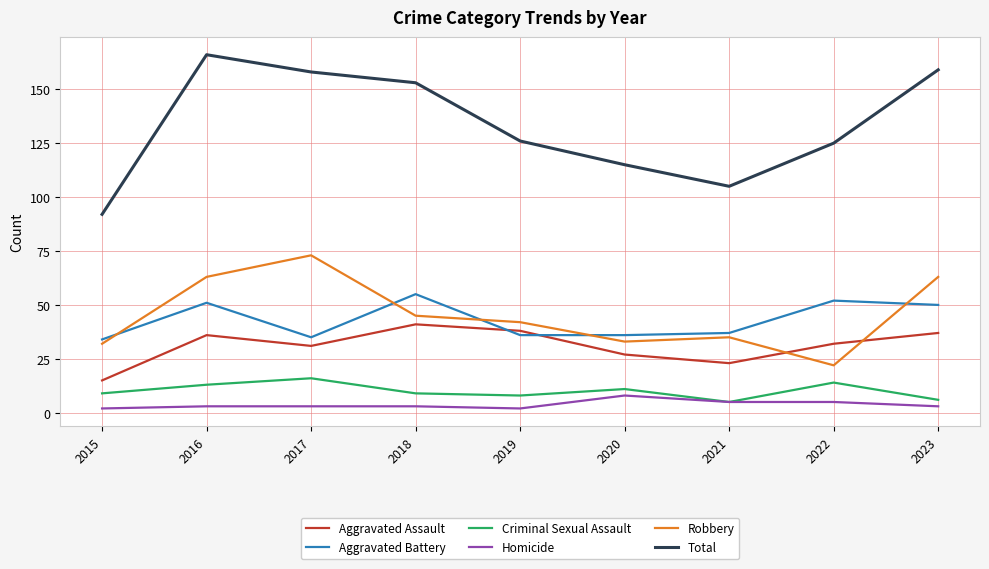

What is the minimum value shown in the chart?

2